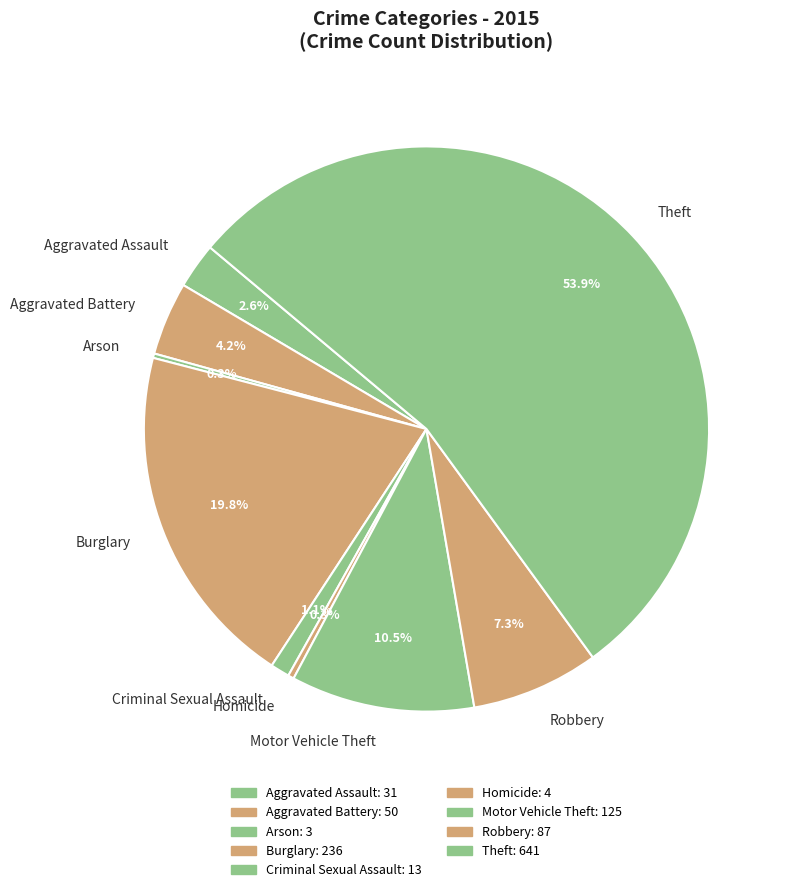

Is it true that Aggravated Battery is 4% of the pie?

True